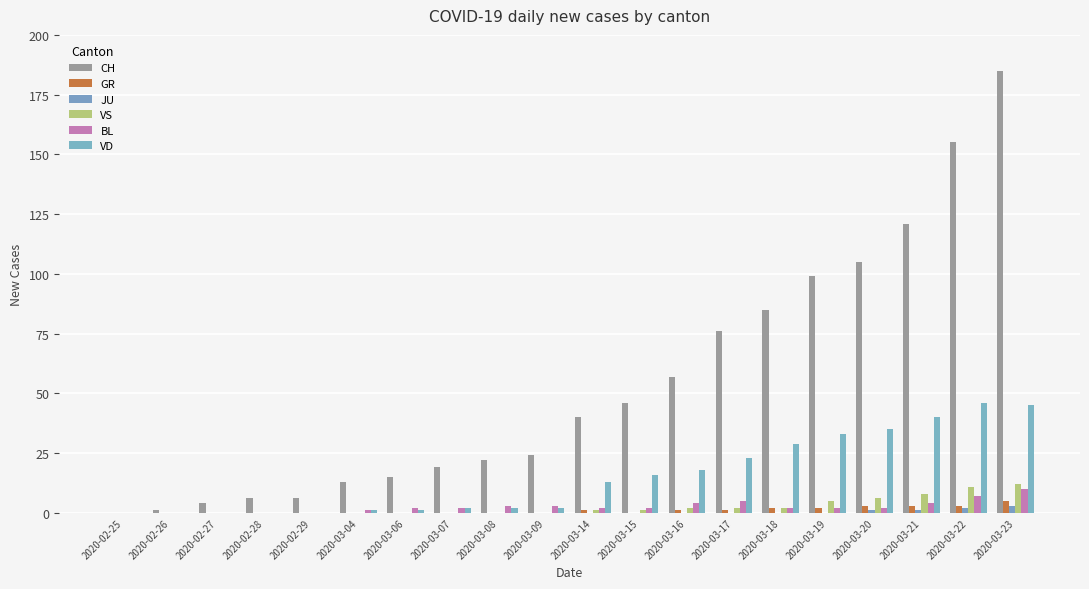

How many groups of bars are there?

20